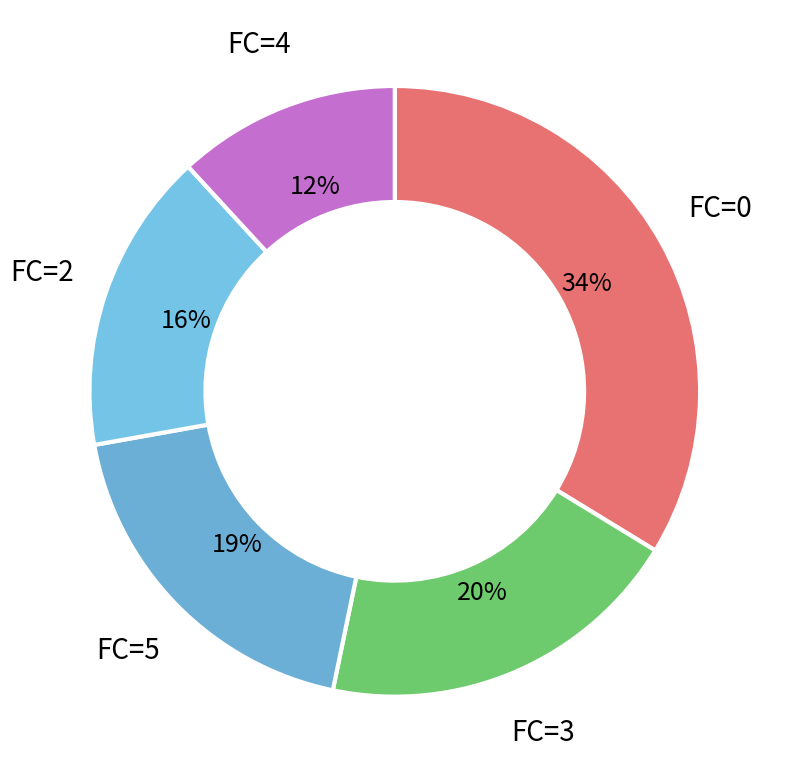

Rank the categories by value from lowest to highest.

FC=4, FC=2, FC=5, FC=3, FC=0